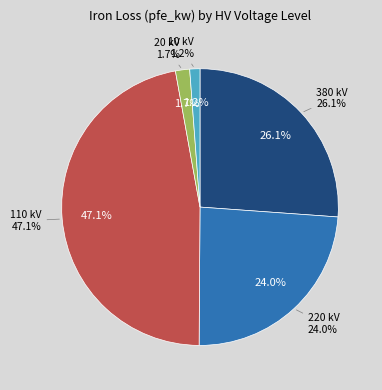

Is it true that 220 is 52% of the pie?

False